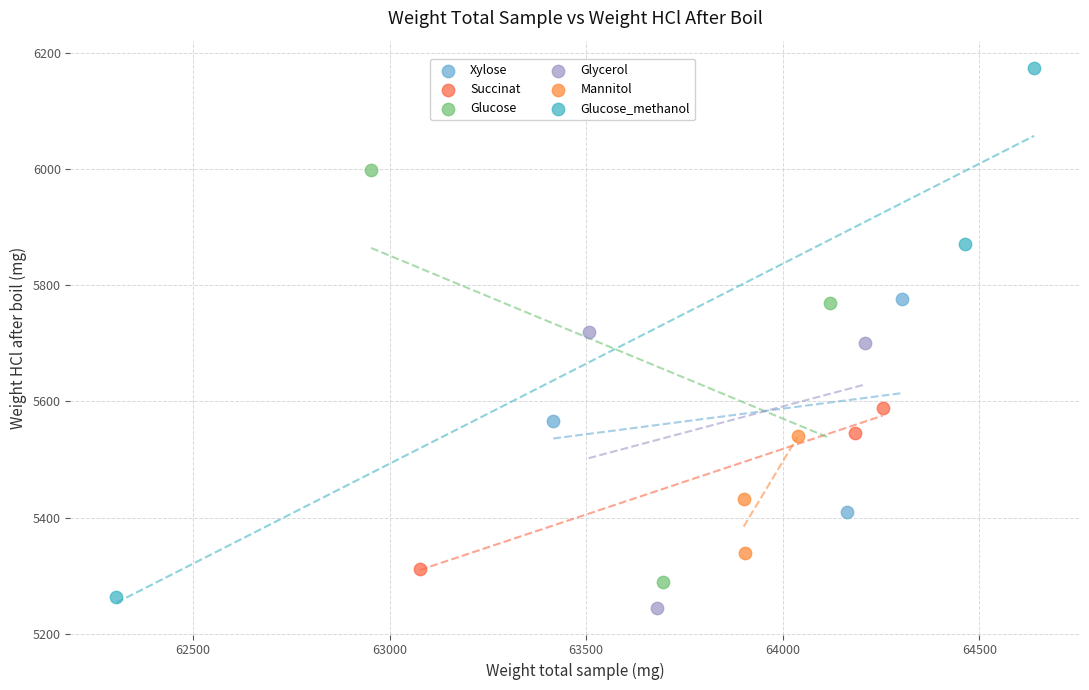

Which series reaches the maximum Y coordinate?

Glucose_methanol